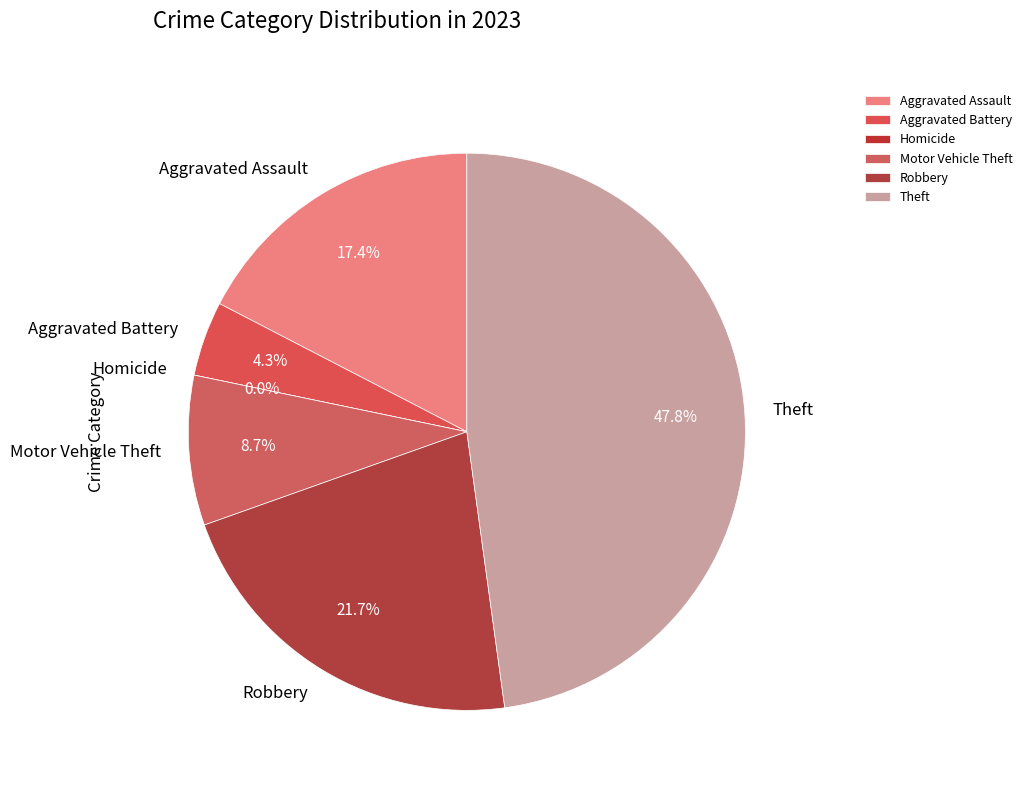

Which category has the biggest portion of the pie?

Theft